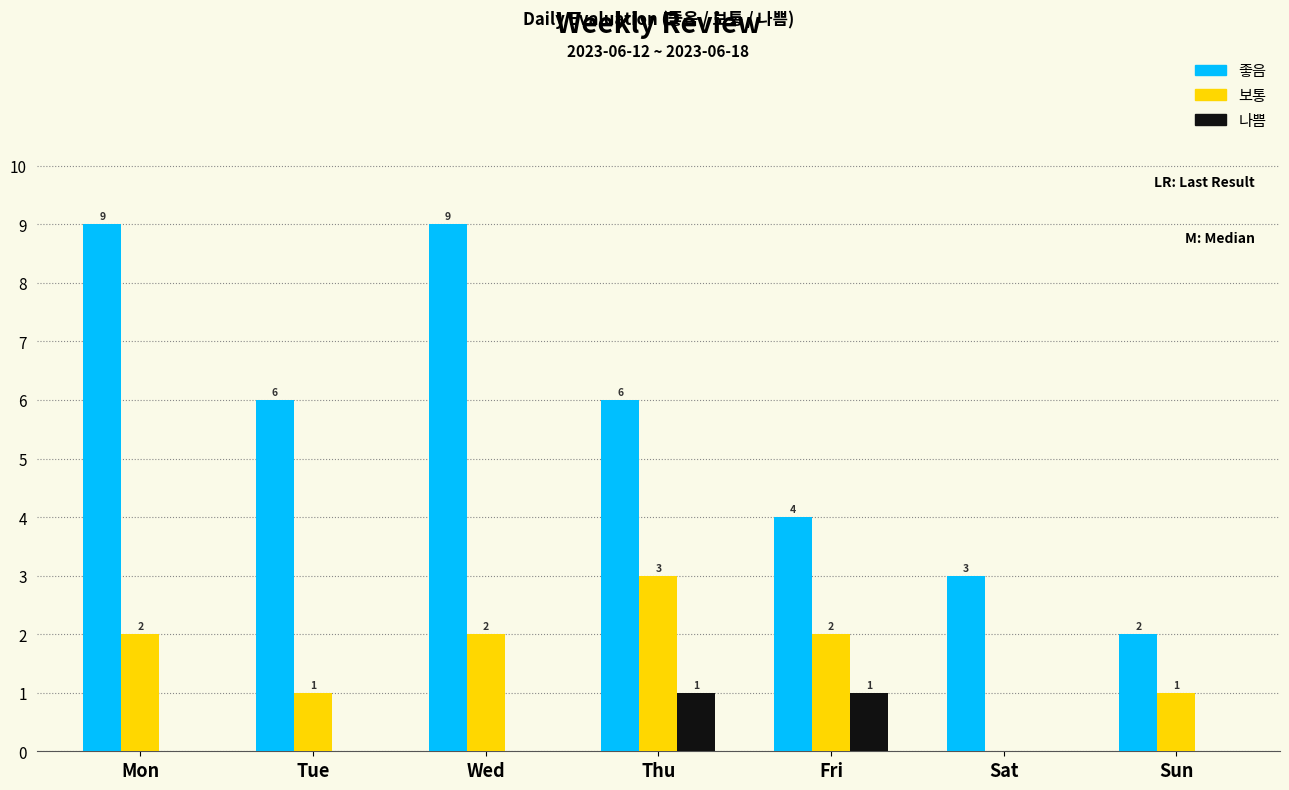

Which series has the widest spread of values?

좋음